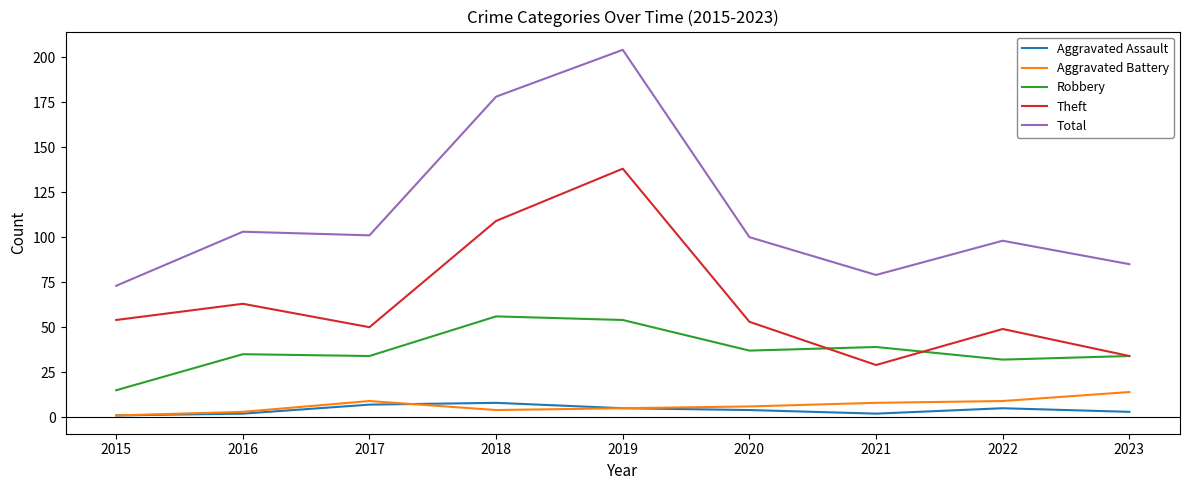

List the series in order of their peak value, lowest first.

Aggravated Assault, Aggravated Battery, Robbery, Theft, Total